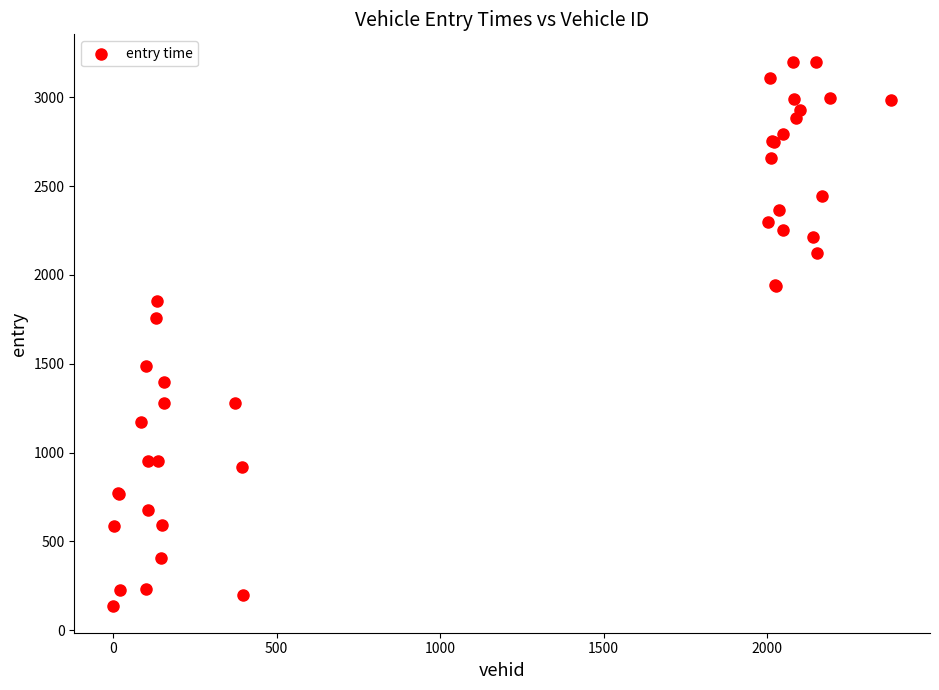

What Y value in the scatter plot is closest to 1669?

1759.0